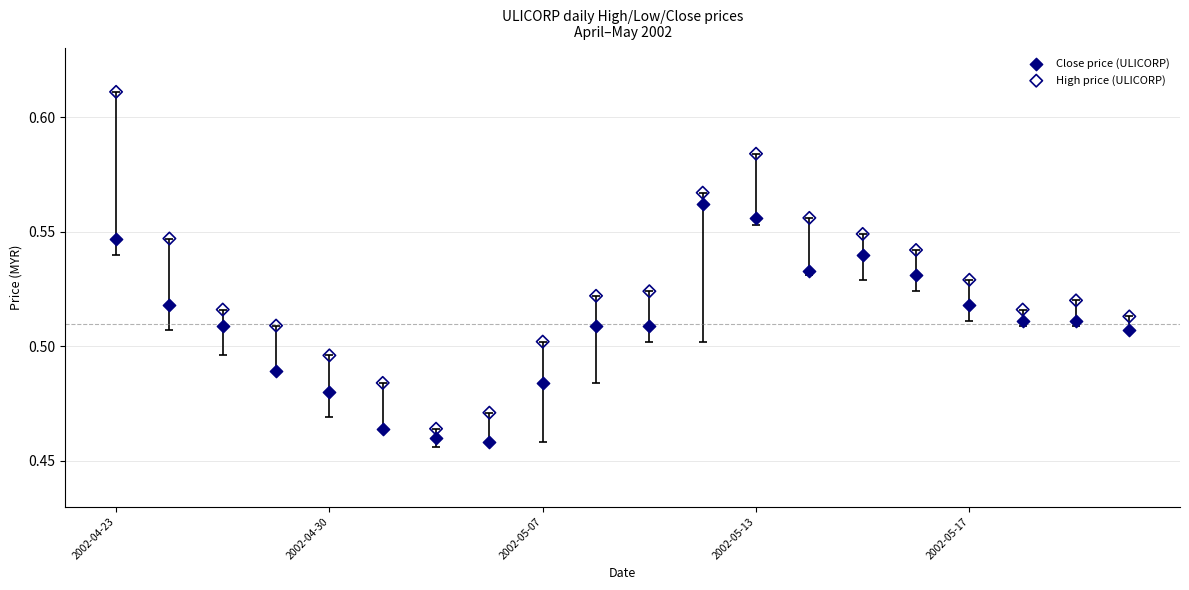

What are all the series names shown in the legend?

Close price (ULICORP), High price (ULICORP)